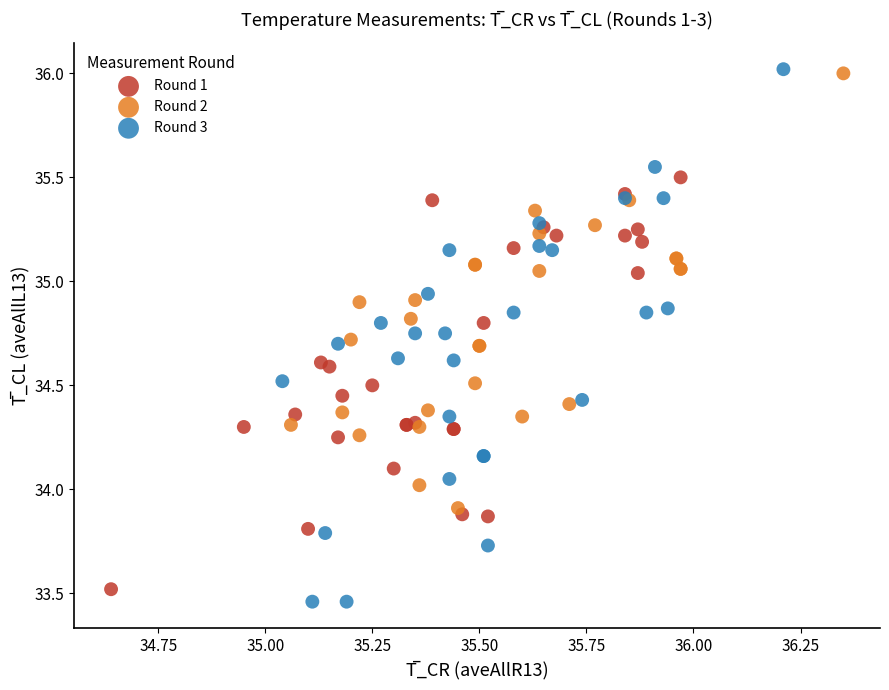

Which series has the largest Y range (max minus min)?

Round 3